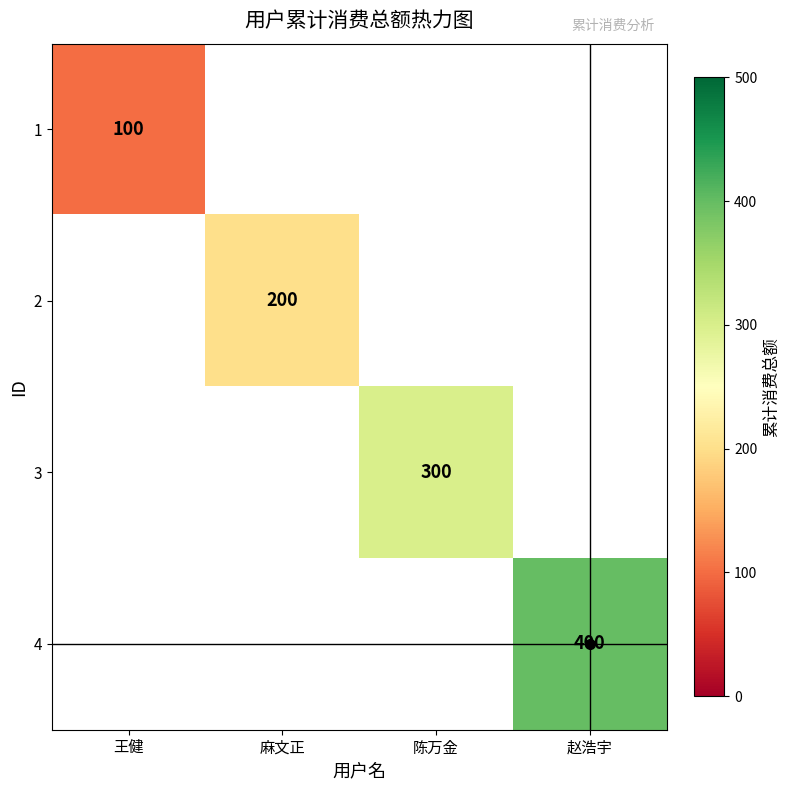

The 1 series shows 173.4 at 王健. True or false?

False